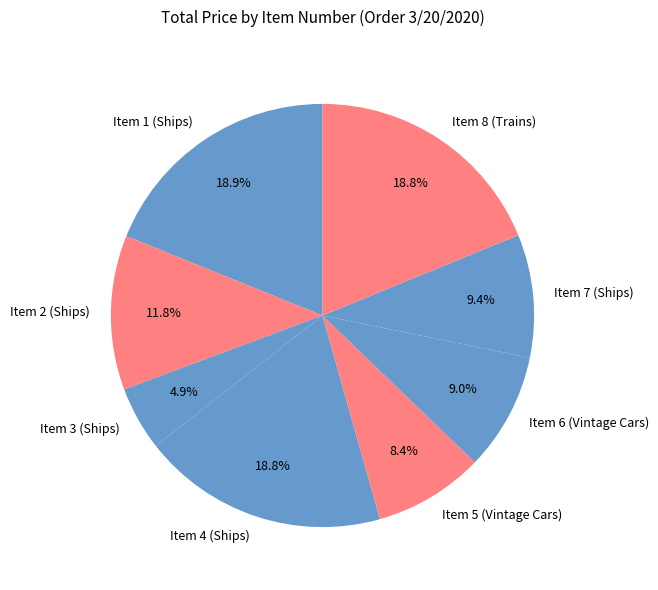

How many segments does this pie chart have?

8